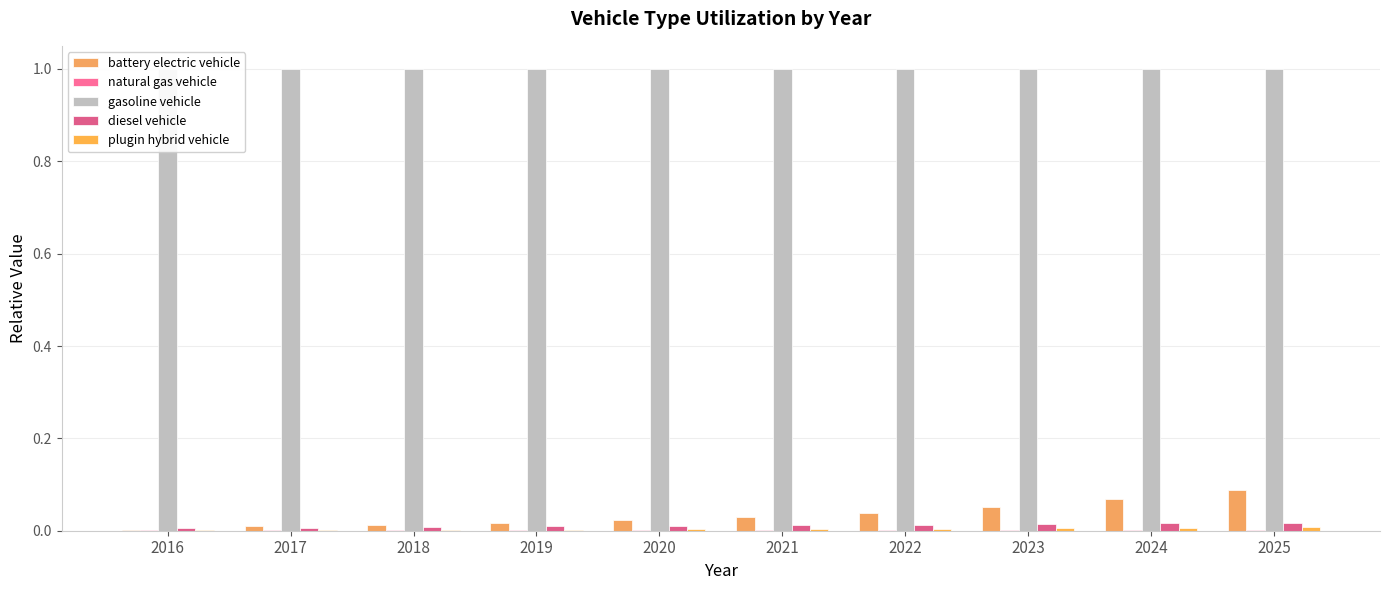

Reading left to right, what are all the values shown in this chart?

battery electric vehicle: 2016=0.0	2017=0.0	2018=0.0	2019=0.0	2020=0.0	2021=0.0	2022=0.0	2023=0.1	2024=0.1	2025=0.1
natural gas vehicle: 2016=0.0	2017=0.0	2018=0.0	2019=0.0	2020=0.0	2021=0.0	2022=0.0	2023=0.0	2024=0.0	2025=0.0
gasoline vehicle: 2016=1.0	2017=1.0	2018=1.0	2019=1.0	2020=1.0	2021=1.0	2022=1.0	2023=1.0	2024=1.0	2025=1.0
diesel vehicle: 2016=0.0	2017=0.0	2018=0.0	2019=0.0	2020=0.0	2021=0.0	2022=0.0	2023=0.0	2024=0.0	2025=0.0
plugin hybrid vehicle: 2016=0.0	2017=0.0	2018=0.0	2019=0.0	2020=0.0	2021=0.0	2022=0.0	2023=0.0	2024=0.0	2025=0.0